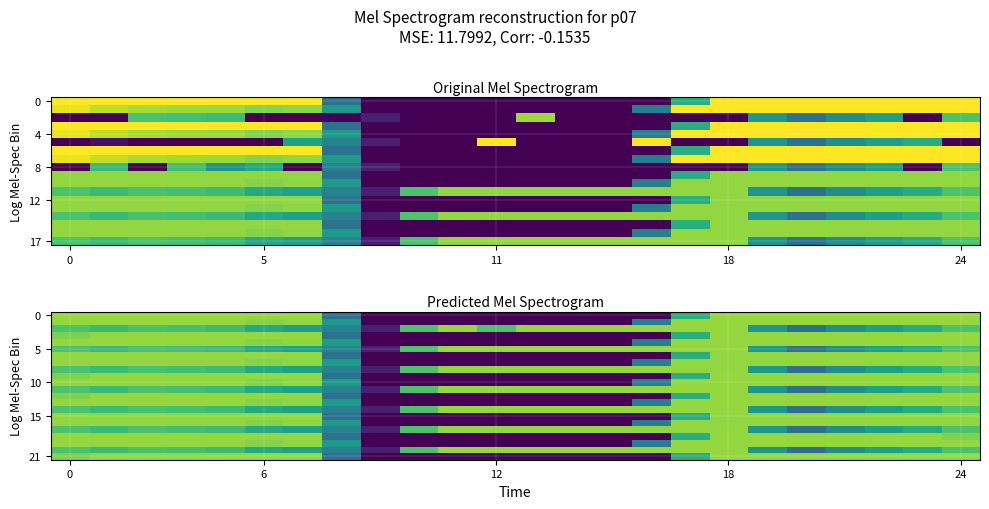

Between 20 and 15, which is larger?

20